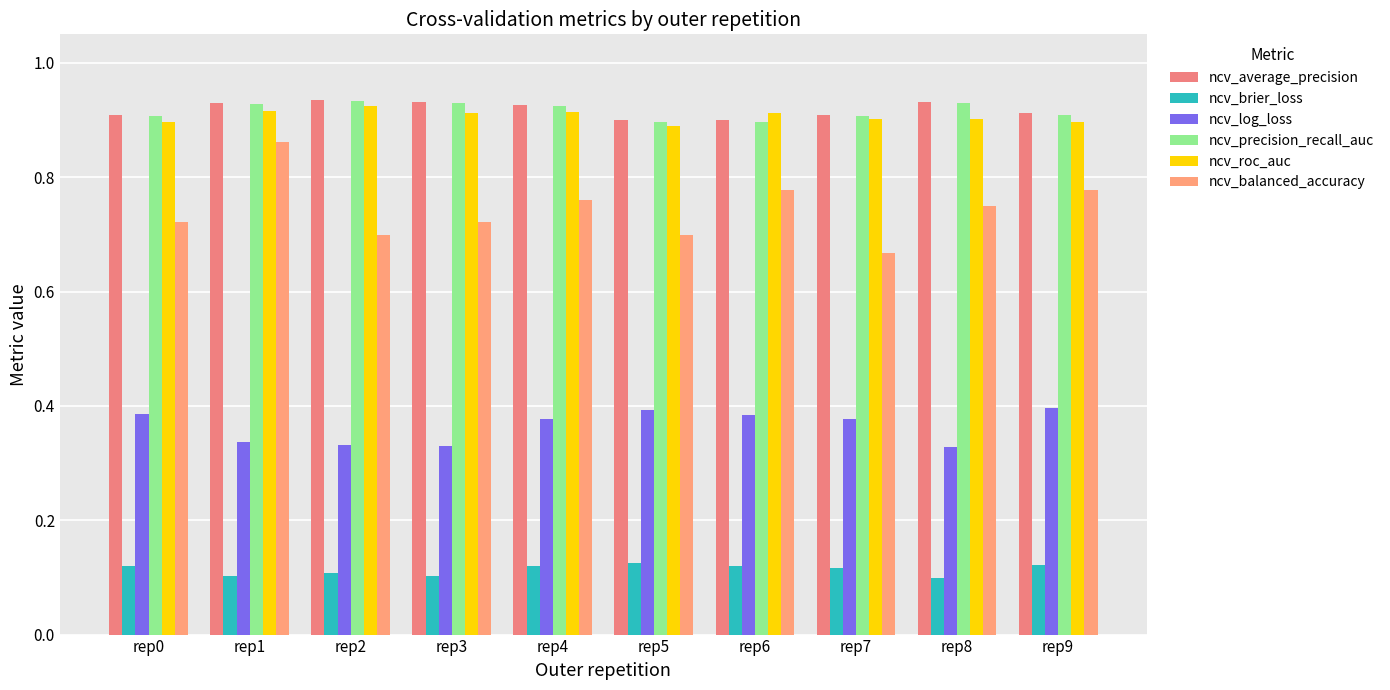

Rank the categories by ncv_average_precision value from lowest to highest.

rep5, rep6, rep0, rep7, rep9, rep4, rep1, rep3, rep8, rep2